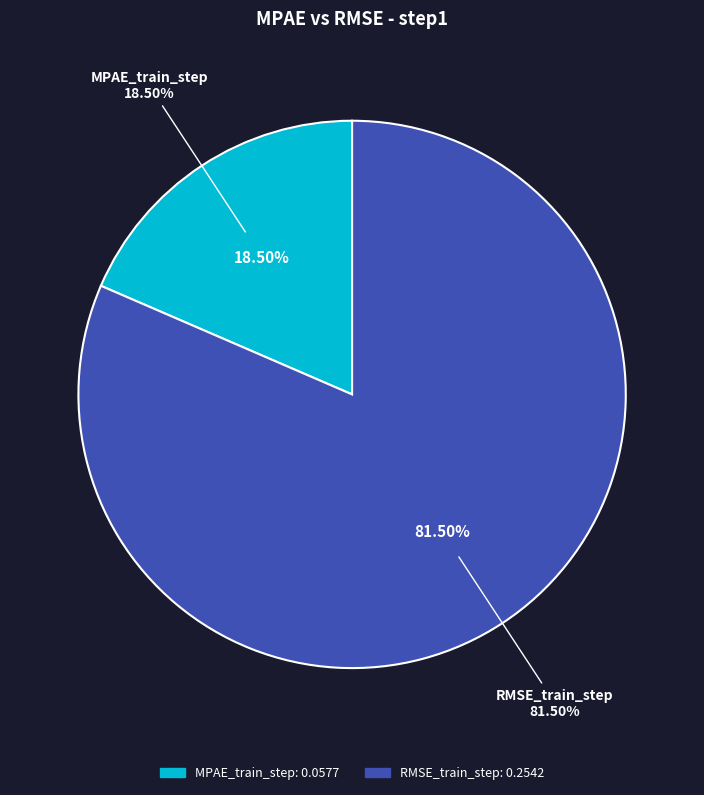

Is it true that MPAE_train_step is 19% of the pie?

True